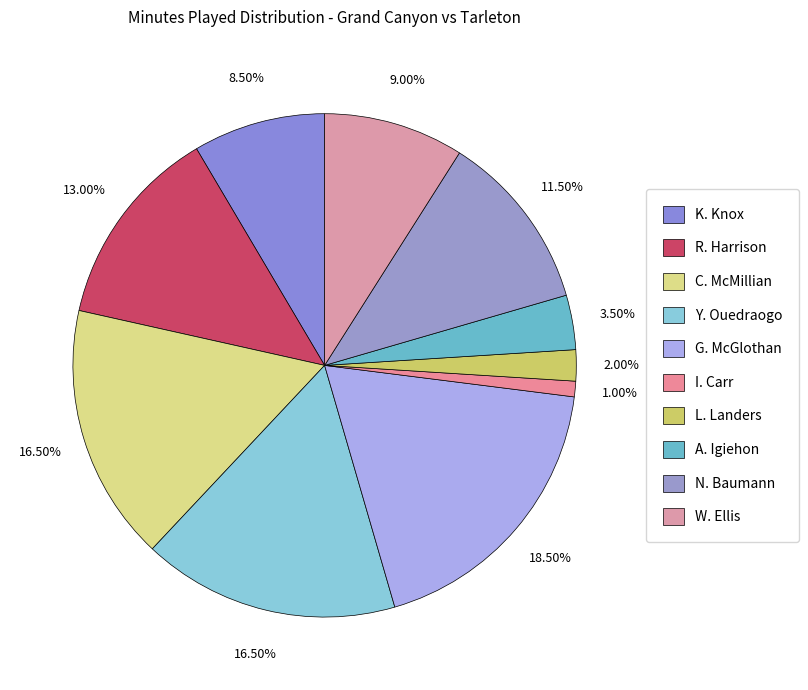

What is the largest slice in the pie chart?

G. McGlothan